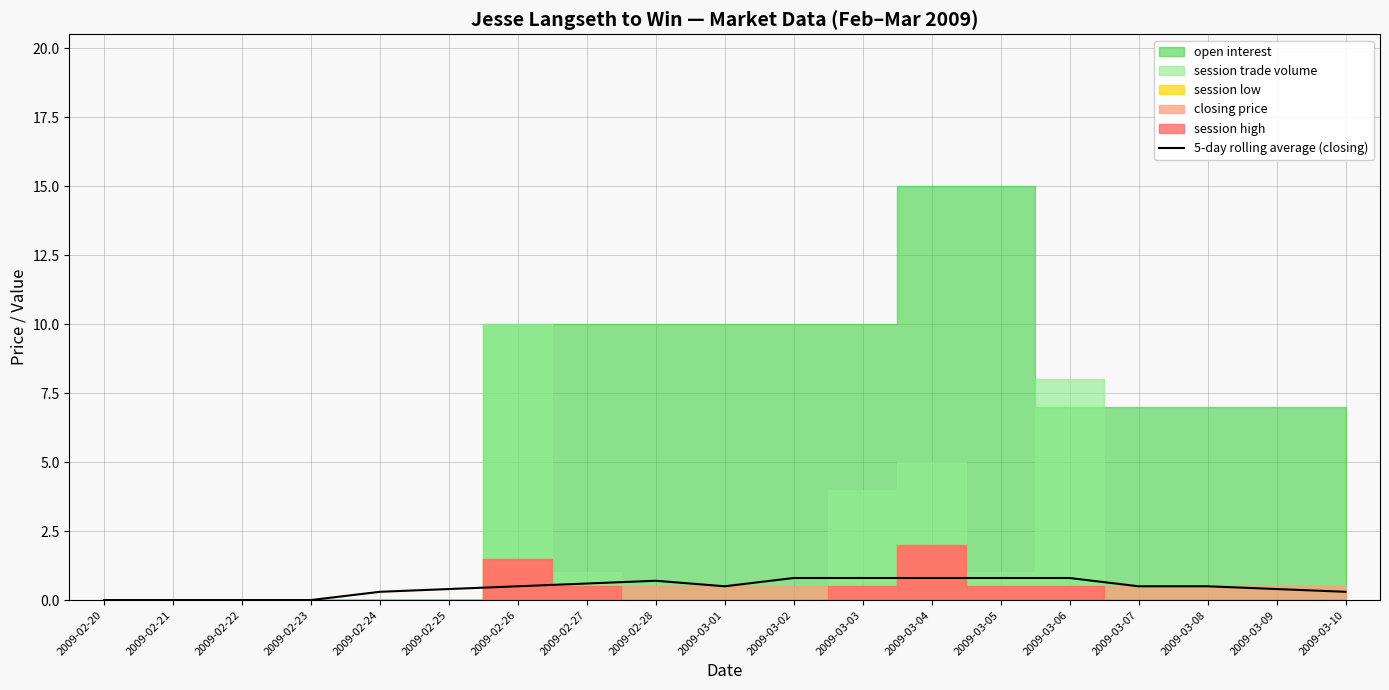

What is the label of the 11th point from the left?

2009-03-02